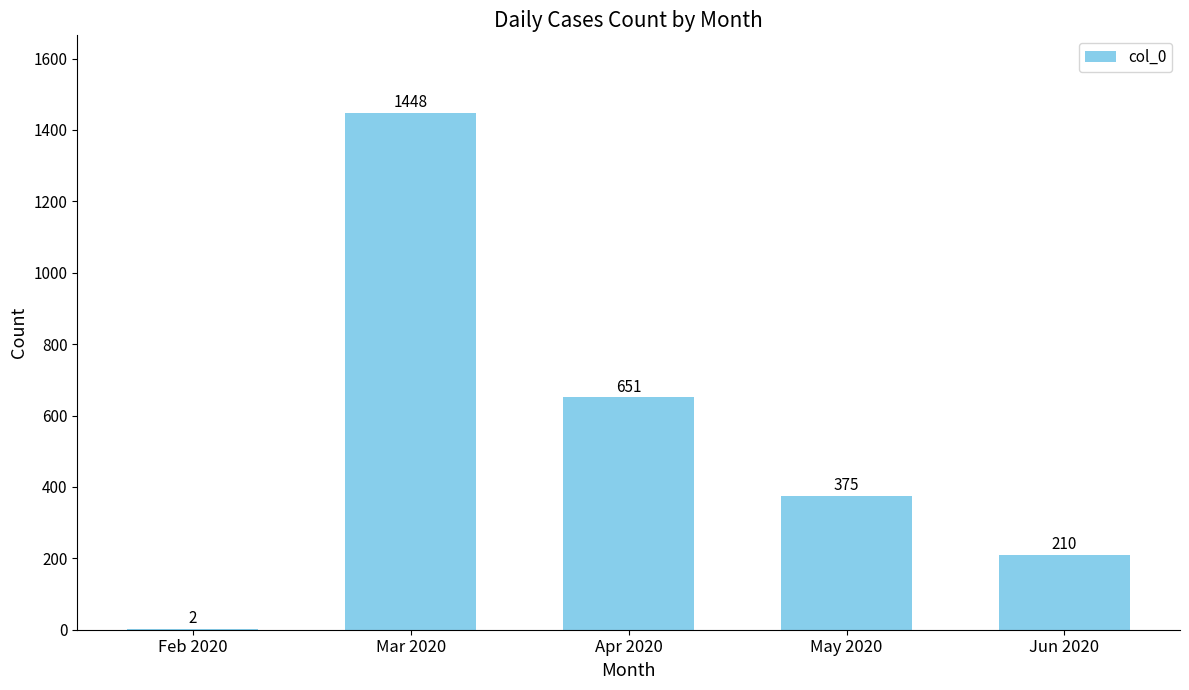

Reading left to right, list all the values displayed in this chart.

Feb 2020=2	Mar 2020=1448	Apr 2020=651	May 2020=375	Jun 2020=210